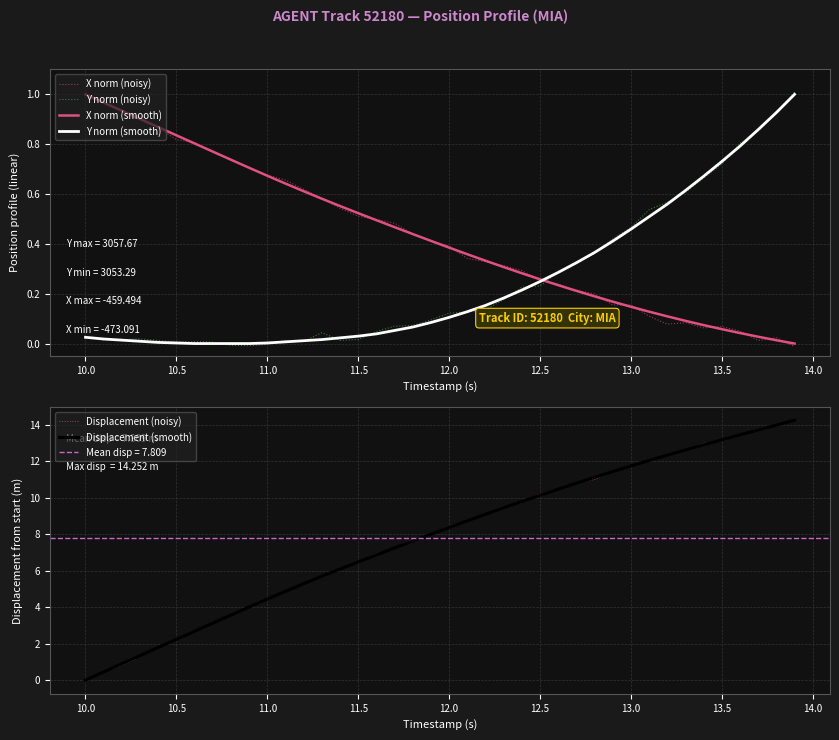

The Y norm (smooth) series shows 0.2 at 12.0. True or false?

False